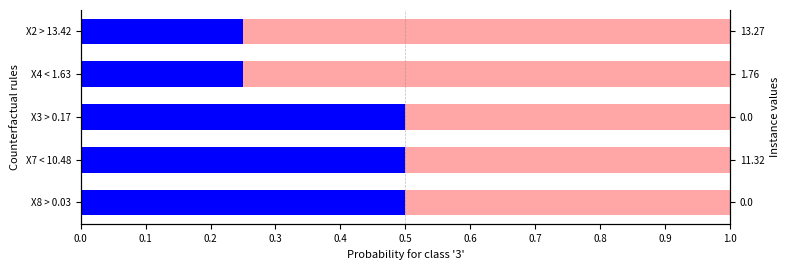

What are all the series names shown in the legend?

blue, red